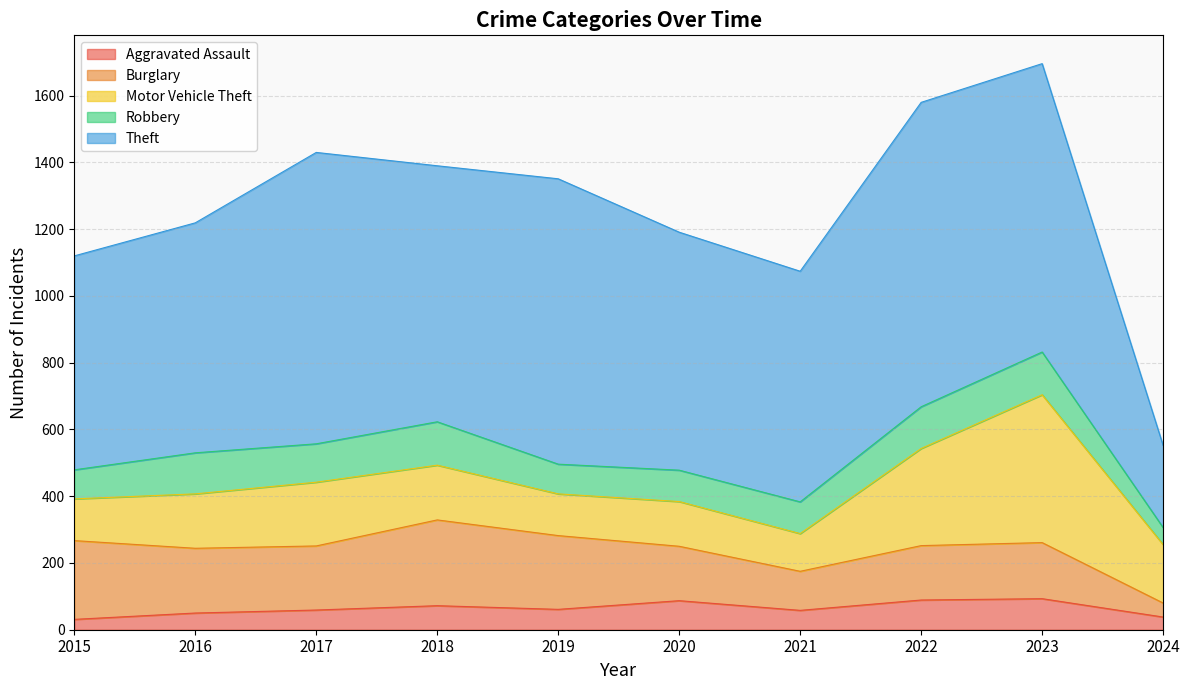

Between 2019 and 2023, which is larger?

2023